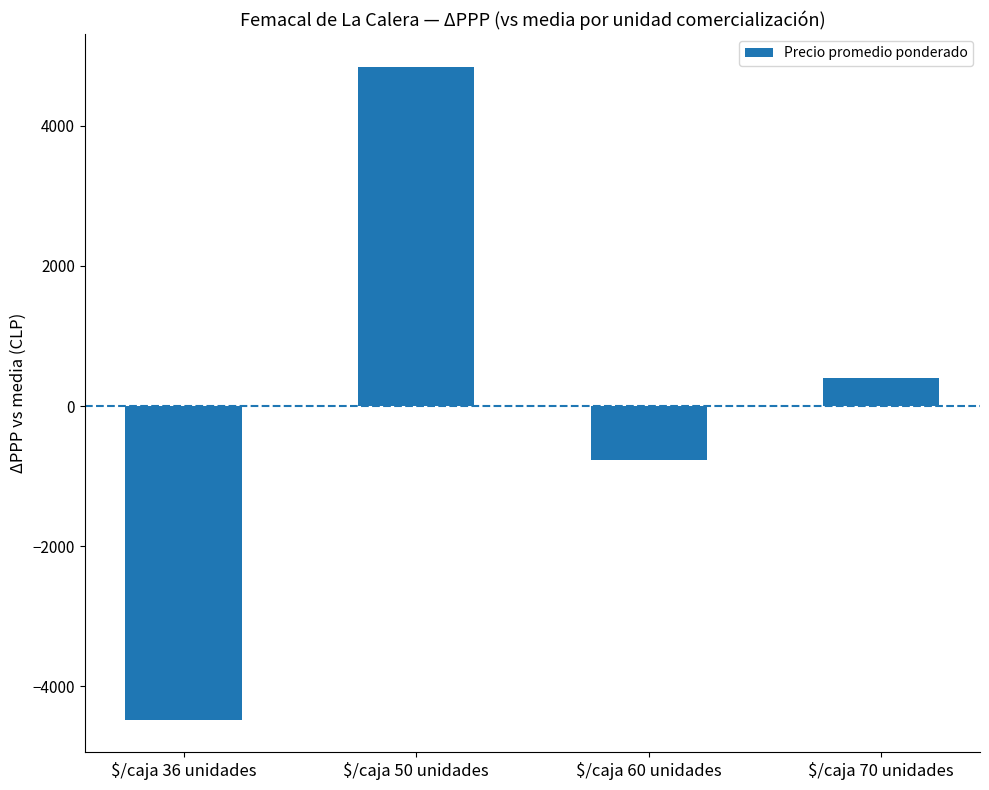

Are the bars grouped side by side (vs. stacked)?

No